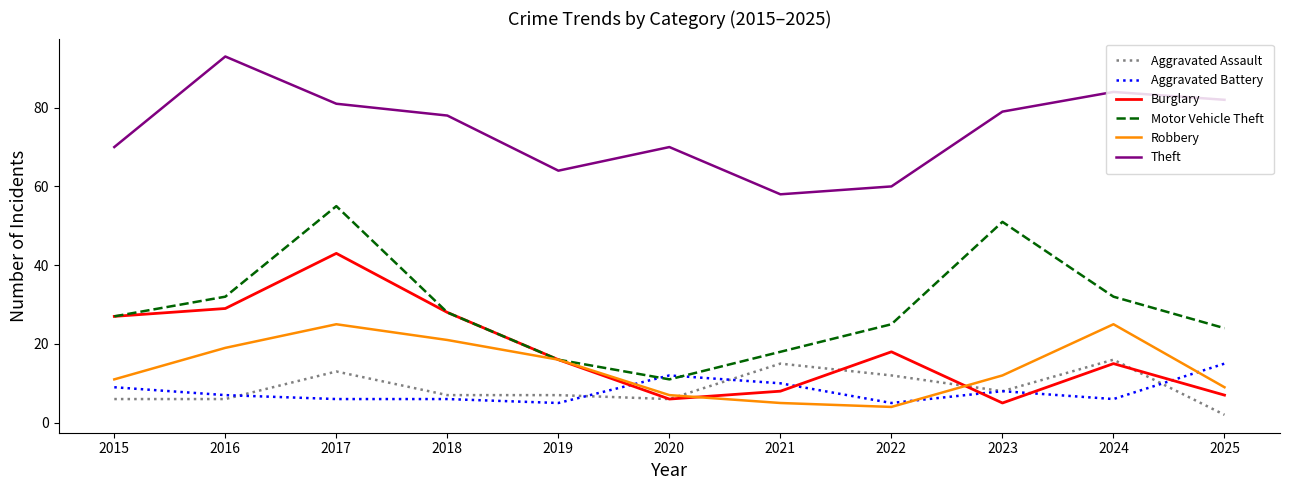

List the series in order of their peak value, lowest first.

Aggravated Battery, Aggravated Assault, Robbery, Burglary, Motor Vehicle Theft, Theft